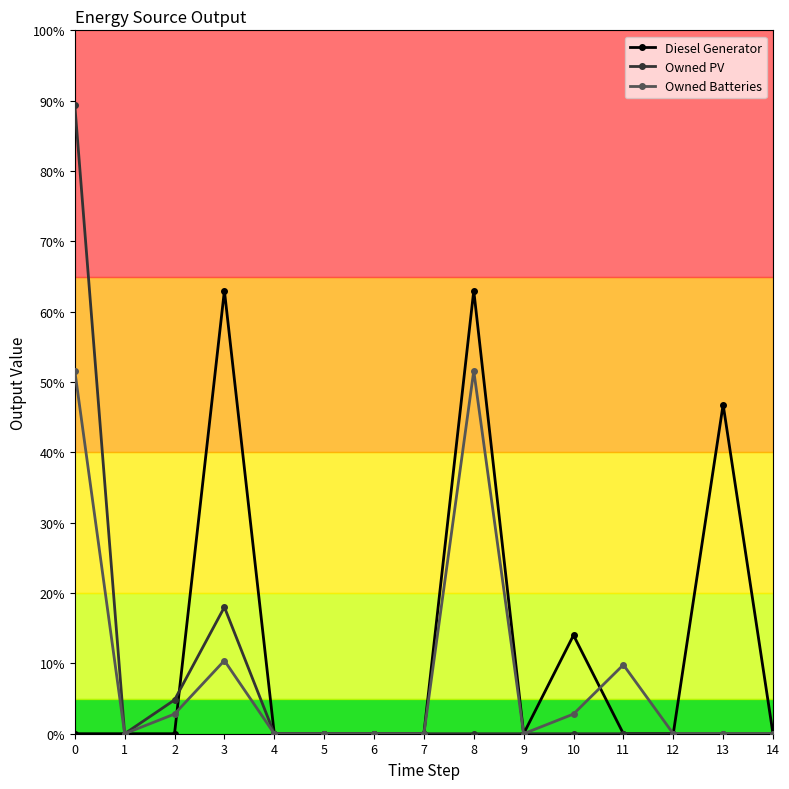

What are all the series names shown in the legend?

Diesel Generator, Owned PV, Owned Batteries